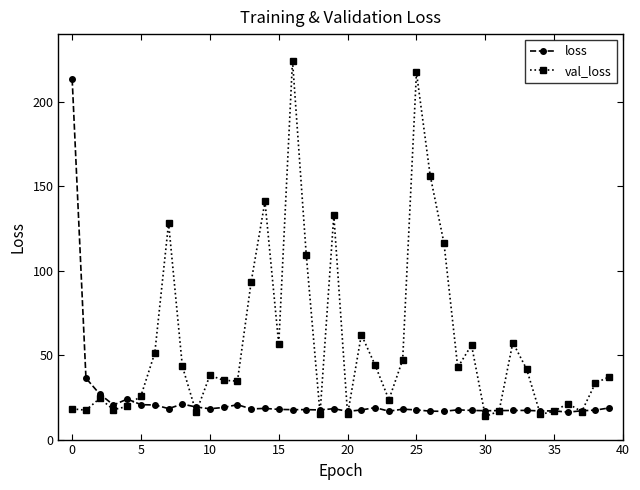

True or false: loss has more than 1 points higher than both neighbors.

True